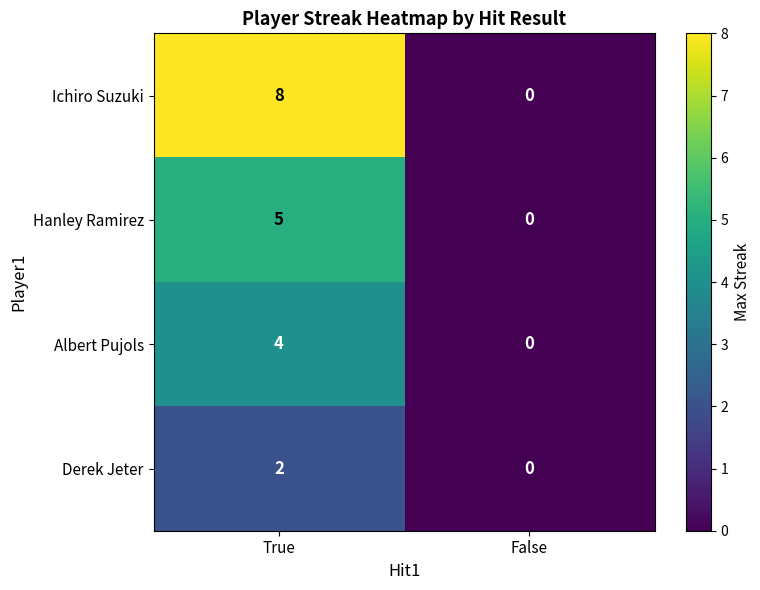

Reading left to right, list all the values displayed in this chart.

Ichiro Suzuki: 8	0
Hanley Ramirez: 5	0
Albert Pujols: 4	0
Derek Jeter: 2	0